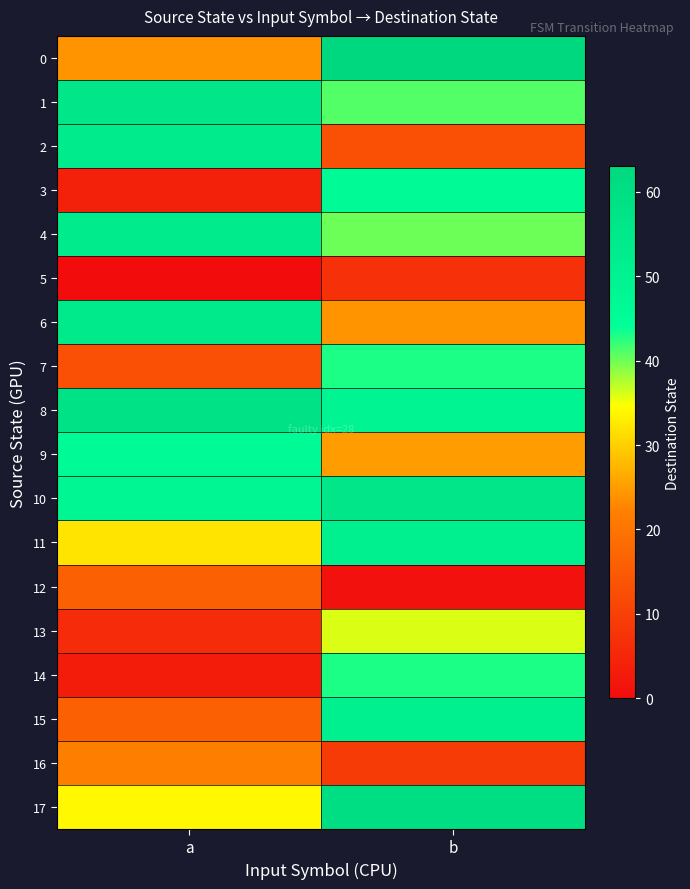

At which category does the chart reach its minimum across all series?

a